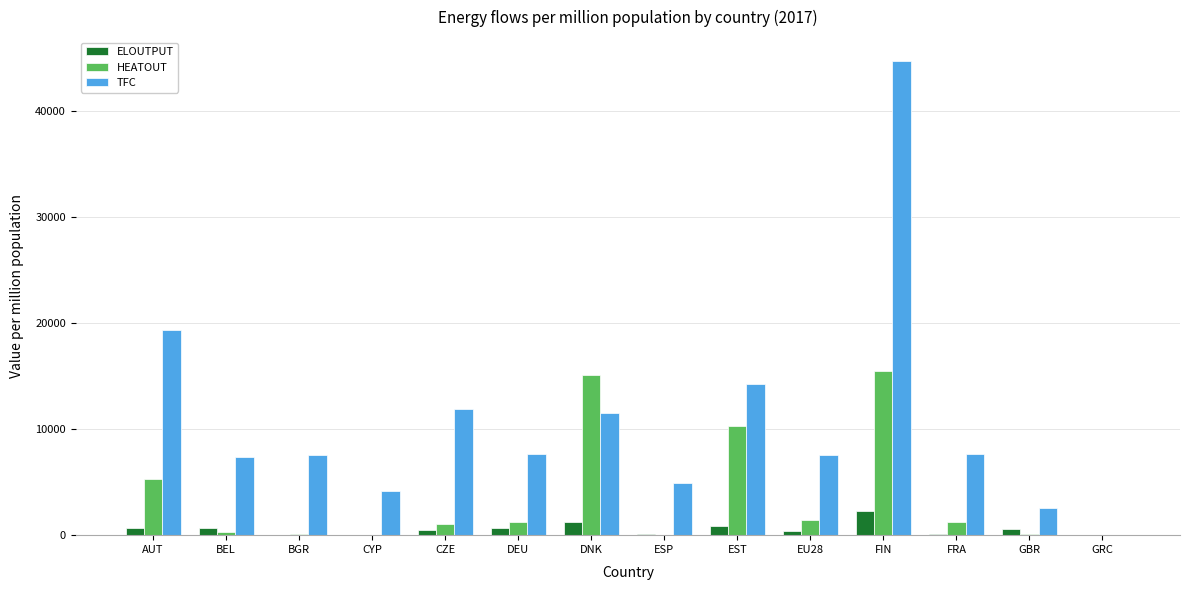

True or false: ELOUTPUT has a value of 152.4 at FRA.

True